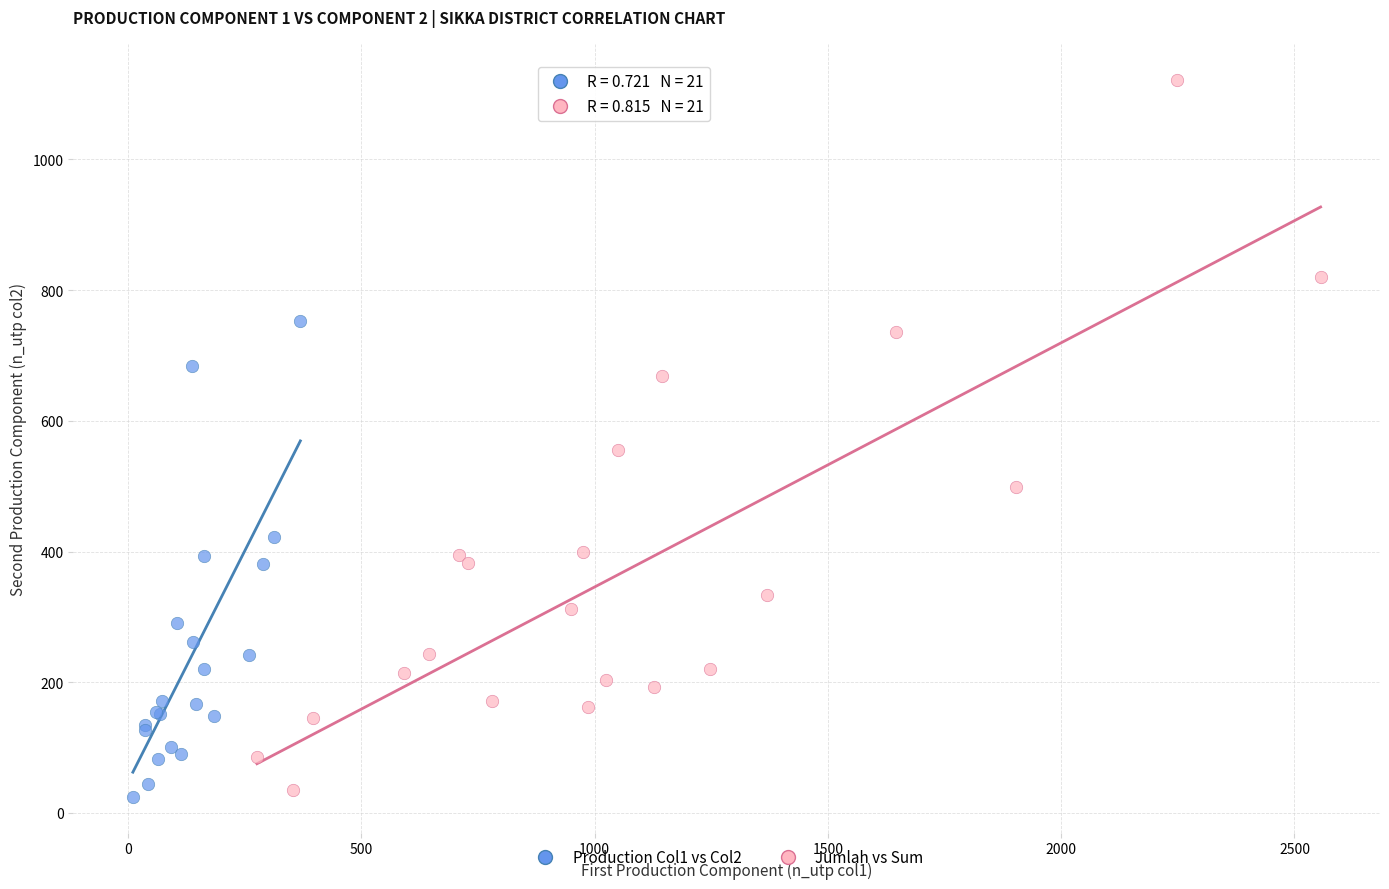

Which series reaches the maximum Y coordinate?

Jumlah vs Sum